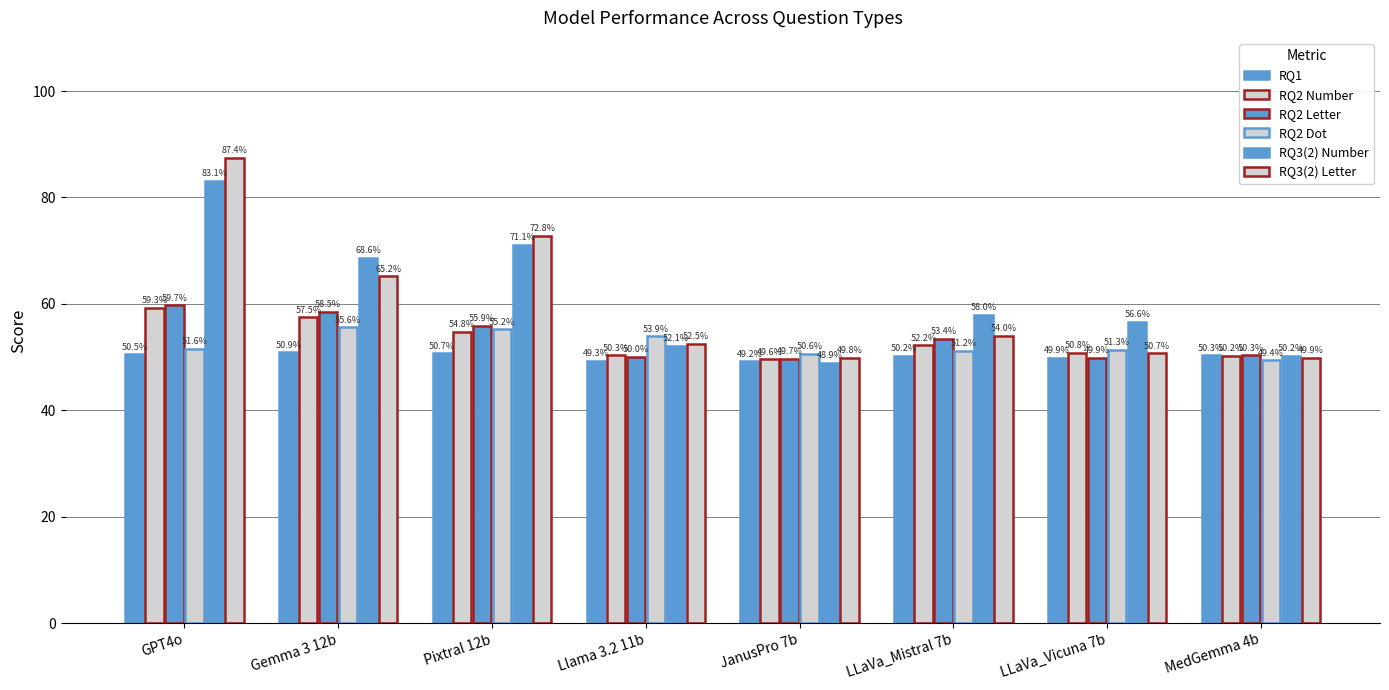

Reading left to right, extract all data points from this chart.

RQ1: GPT4o=50.5	Gemma 3 12b=50.9	Pixtral 12b=50.7	Llama 3.2 11b=49.3	JanusPro 7b=49.2	LLaVa_Mistral 7b=50.2	LLaVa_Vicuna 7b=49.9	MedGemma 4b=50.3
RQ2 Number: GPT4o=59.3	Gemma 3 12b=57.5	Pixtral 12b=54.8	Llama 3.2 11b=50.3	JanusPro 7b=49.6	LLaVa_Mistral 7b=52.2	LLaVa_Vicuna 7b=50.8	MedGemma 4b=50.2
RQ2 Letter: GPT4o=59.7	Gemma 3 12b=58.5	Pixtral 12b=55.9	Llama 3.2 11b=50.0	JanusPro 7b=49.7	LLaVa_Mistral 7b=53.4	LLaVa_Vicuna 7b=49.9	MedGemma 4b=50.3
RQ2 Dot: GPT4o=51.6	Gemma 3 12b=55.6	Pixtral 12b=55.2	Llama 3.2 11b=53.9	JanusPro 7b=50.6	LLaVa_Mistral 7b=51.2	LLaVa_Vicuna 7b=51.3	MedGemma 4b=49.4
RQ3(2) Number: GPT4o=83.1	Gemma 3 12b=68.6	Pixtral 12b=71.1	Llama 3.2 11b=52.1	JanusPro 7b=48.9	LLaVa_Mistral 7b=58.0	LLaVa_Vicuna 7b=56.6	MedGemma 4b=50.2
RQ3(2) Letter: GPT4o=87.4	Gemma 3 12b=65.2	Pixtral 12b=72.8	Llama 3.2 11b=52.5	JanusPro 7b=49.8	LLaVa_Mistral 7b=54.0	LLaVa_Vicuna 7b=50.7	MedGemma 4b=49.9